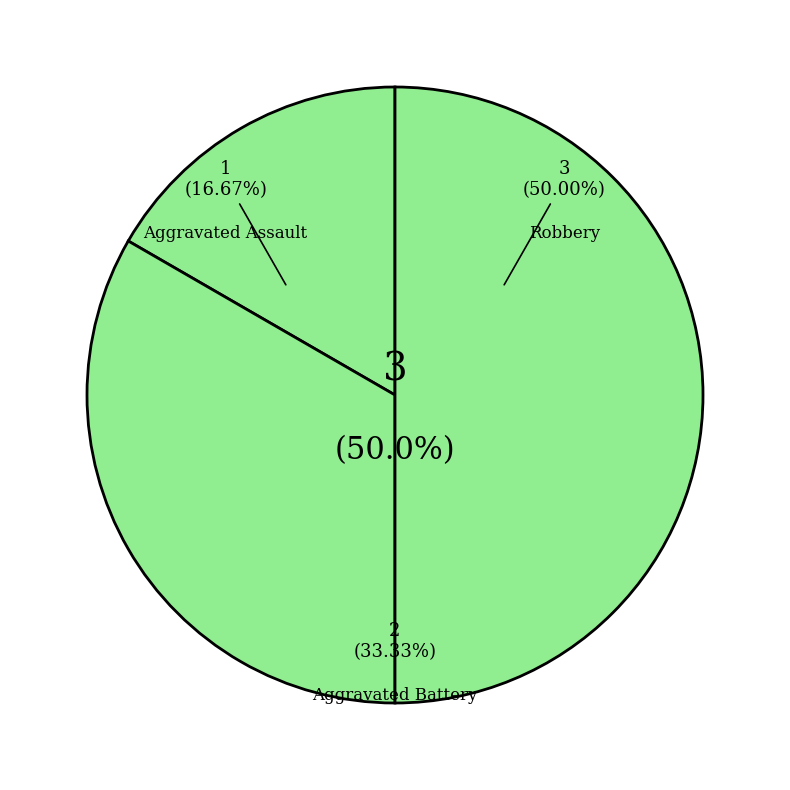

The Aggravated Battery slice represents 25% of the pie. True or false?

False